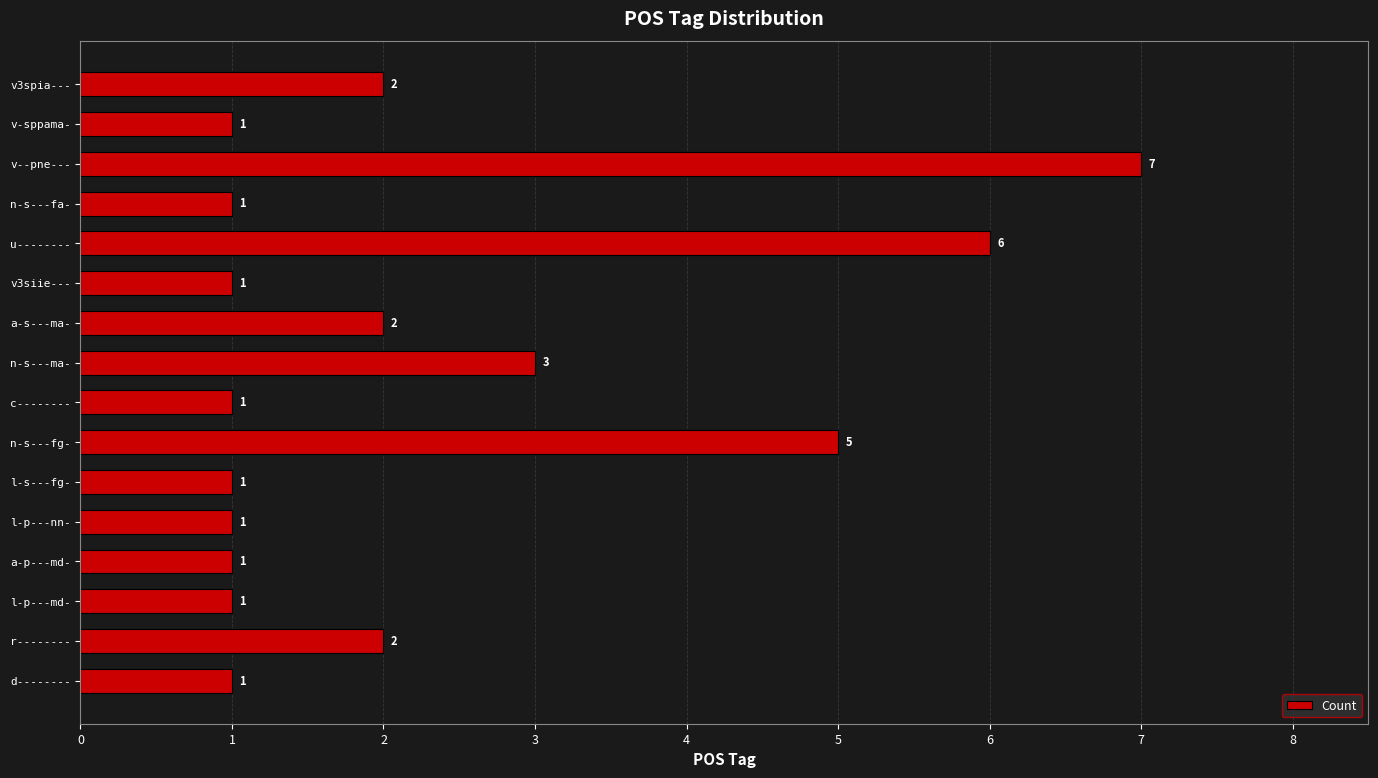

True or false: the data shows 3 at v3spia---.

False